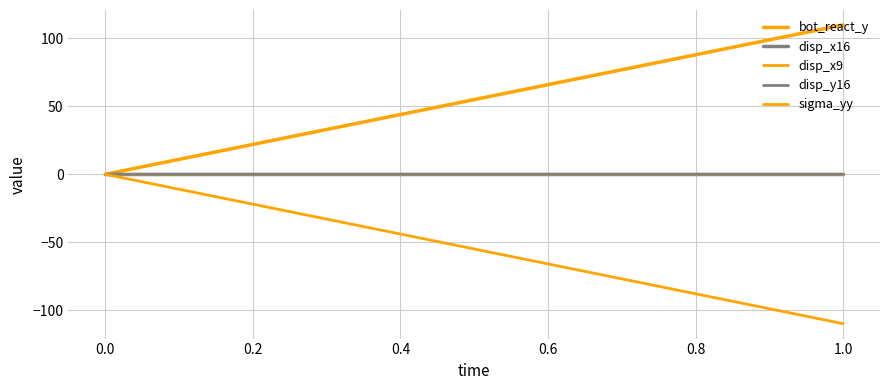

How many lines are shown in the chart?

5